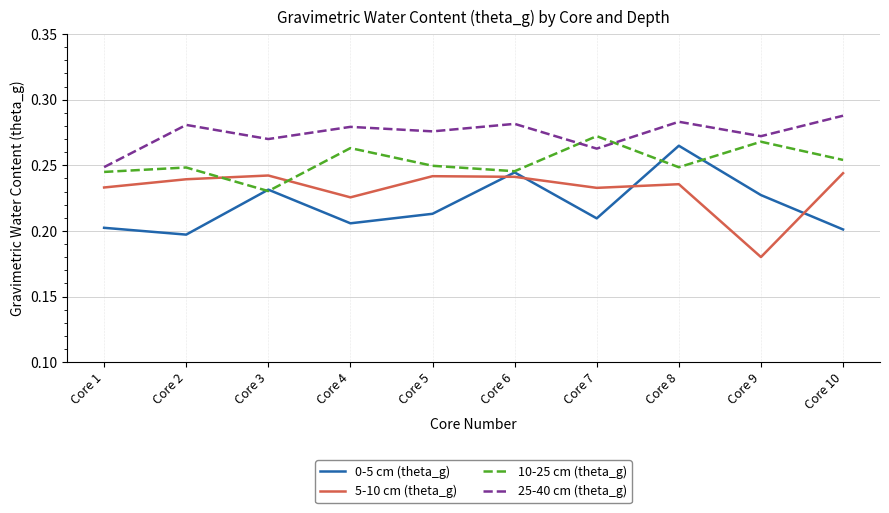

At which label is 10-25 cm (theta_g) closest to 0?

Core 3